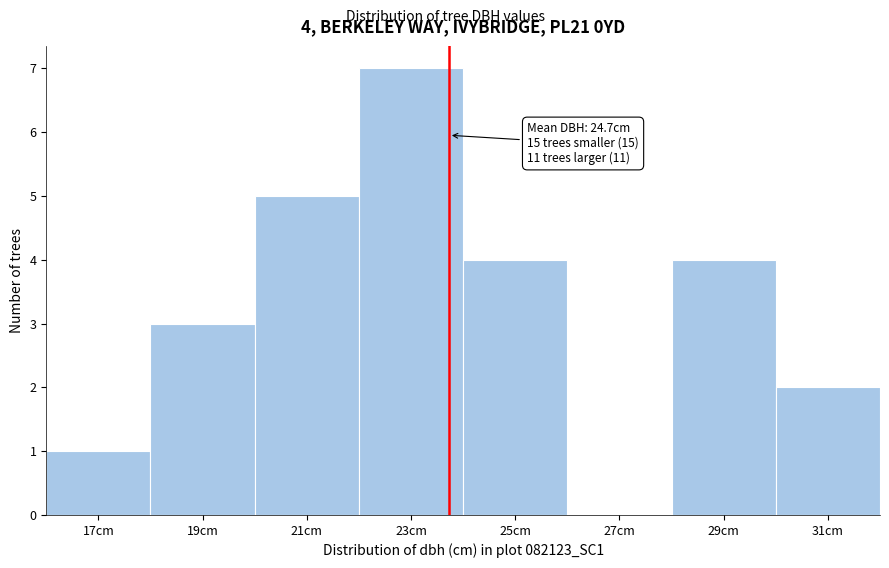

Reading left to right, transcribe all the data shown in this chart.

17cm=1	19cm=3	21cm=5	23cm=7	25cm=4	27cm=0	29cm=4	31cm=2